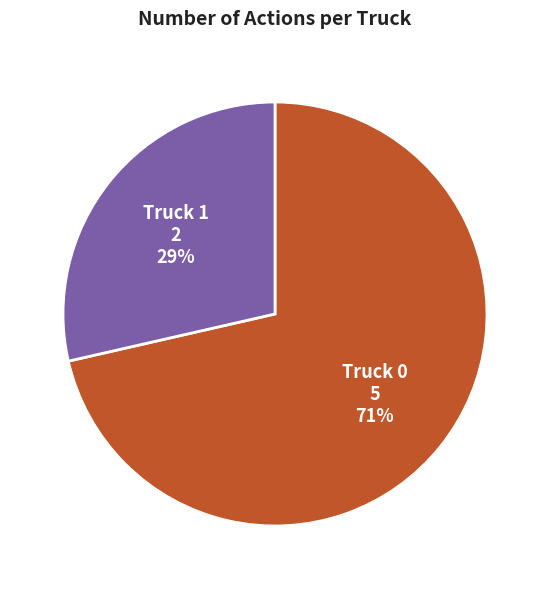

Does Truck 1 represent more than half of the total?

No